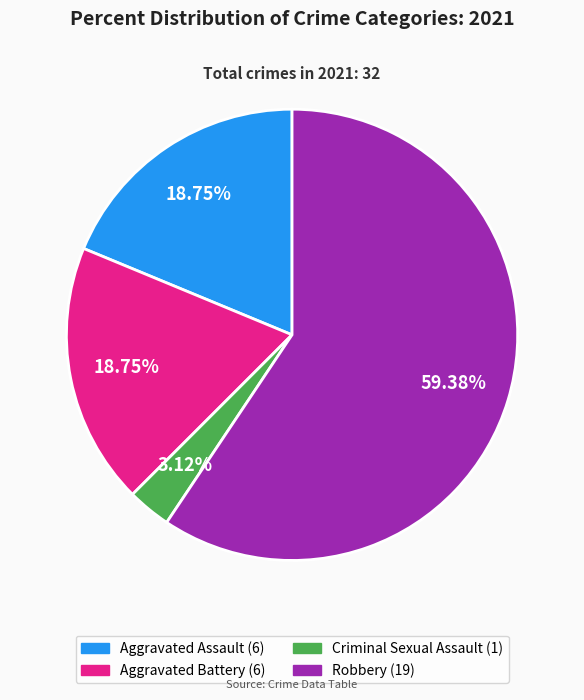

Count the number of slices in the pie.

4